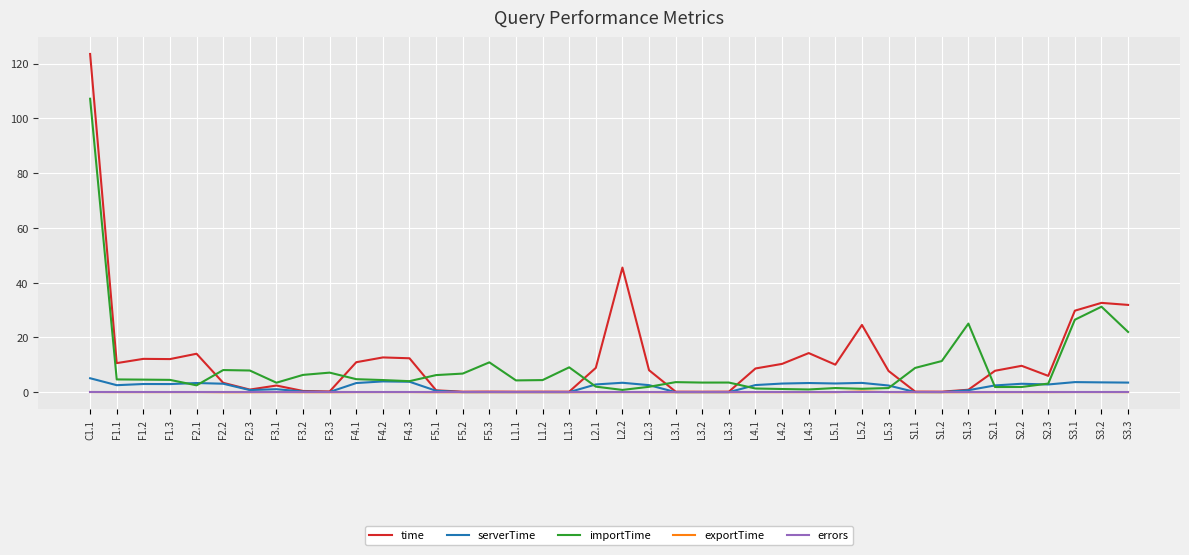

Which category has the highest value across all series?

C1.1